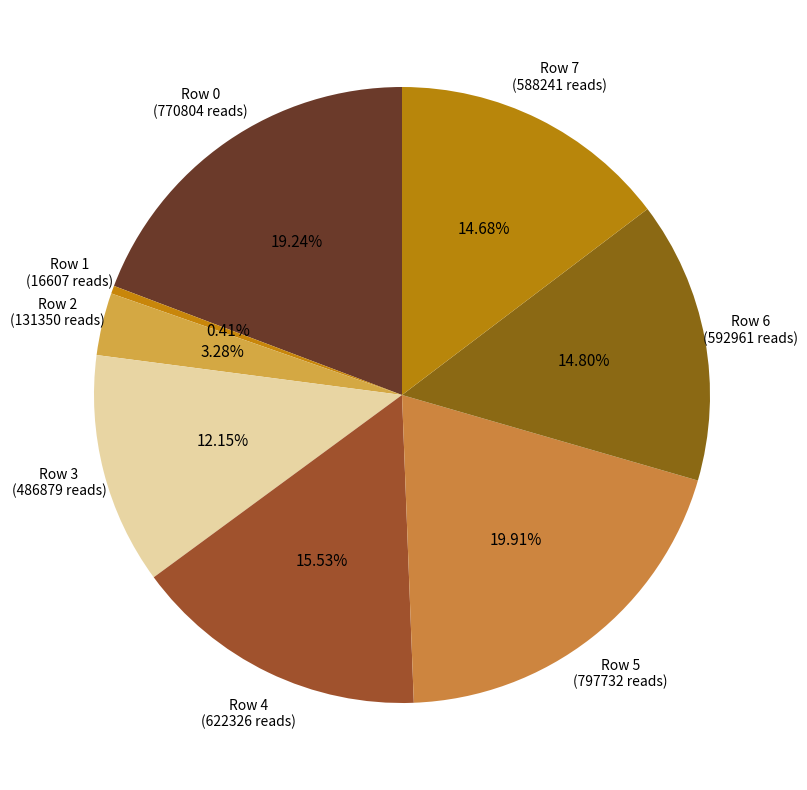

Which has a higher value, Row 7 or Row 0?

Row 0